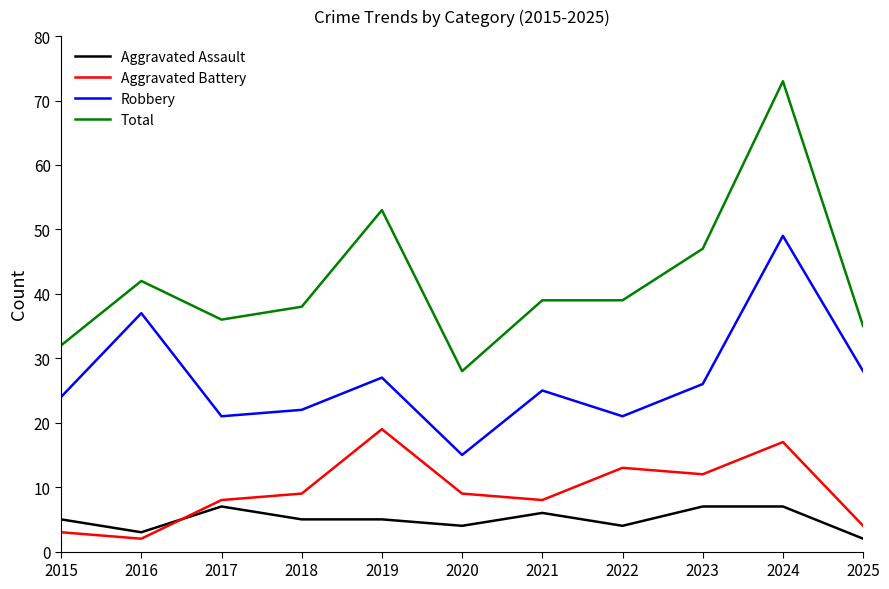

Where is the first local minimum for Aggravated Battery?

2016